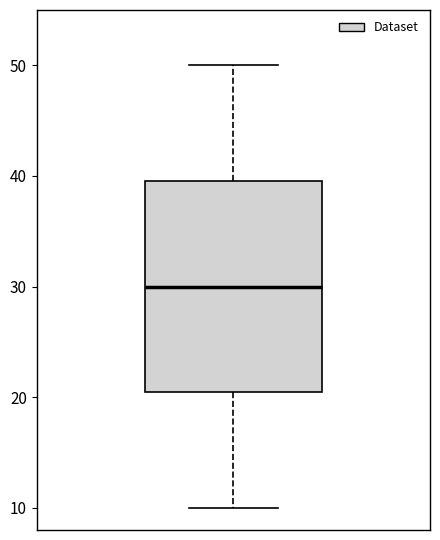

Transcribe this box plot: give where the median line is, the range the box spans, and where the two whiskers end, as read against the y-axis. The values are not printed on the chart, so give them approximately, as read against the axis.

median 30, box 21 to 40, whiskers 10 to 50